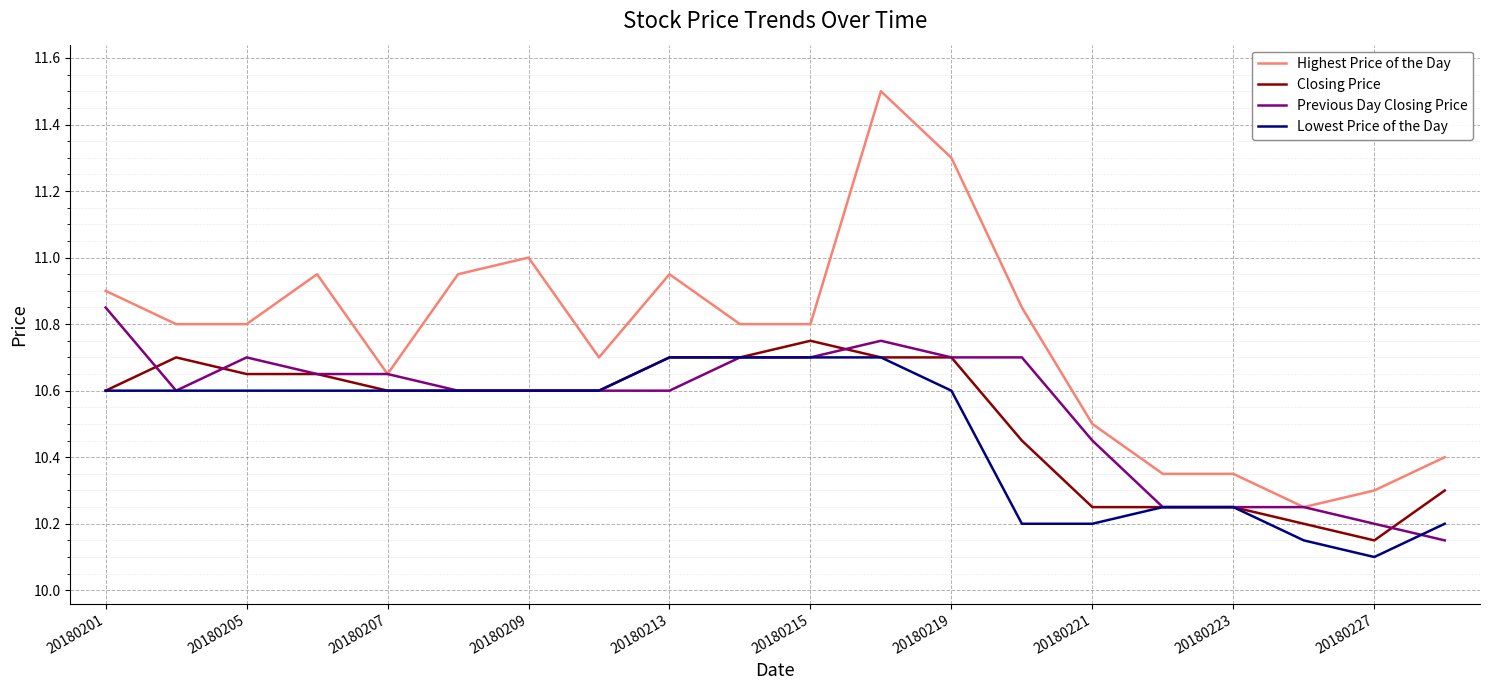

Is this an area chart (filled region under the line)?

No